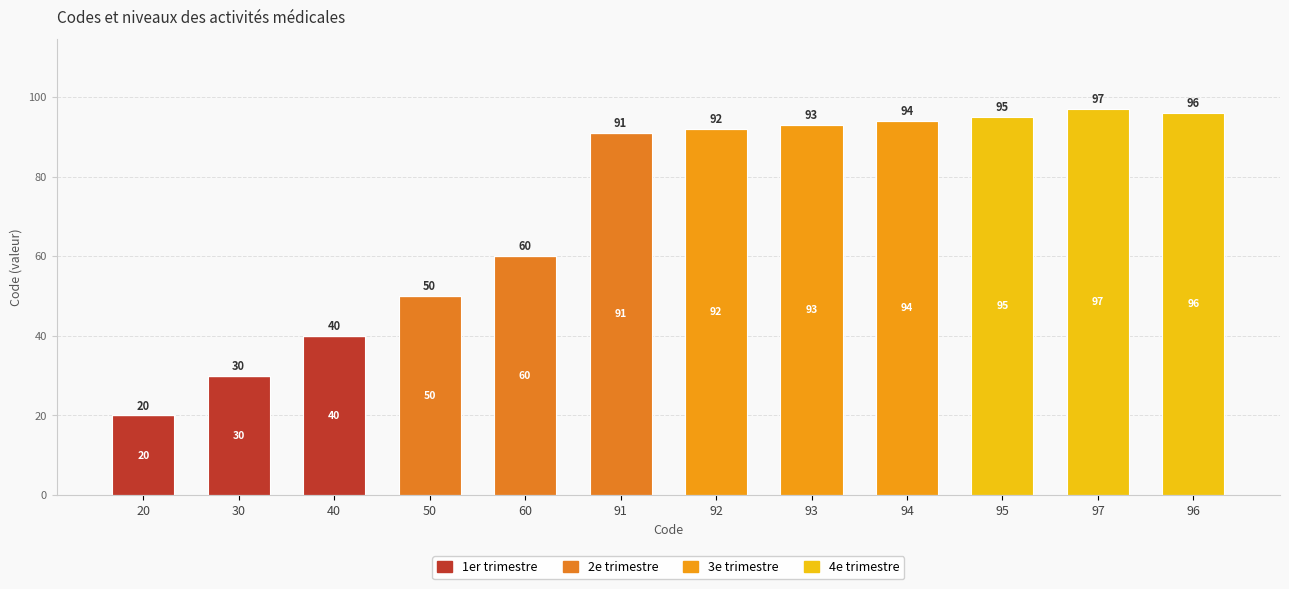

Are the bars horizontal?

No